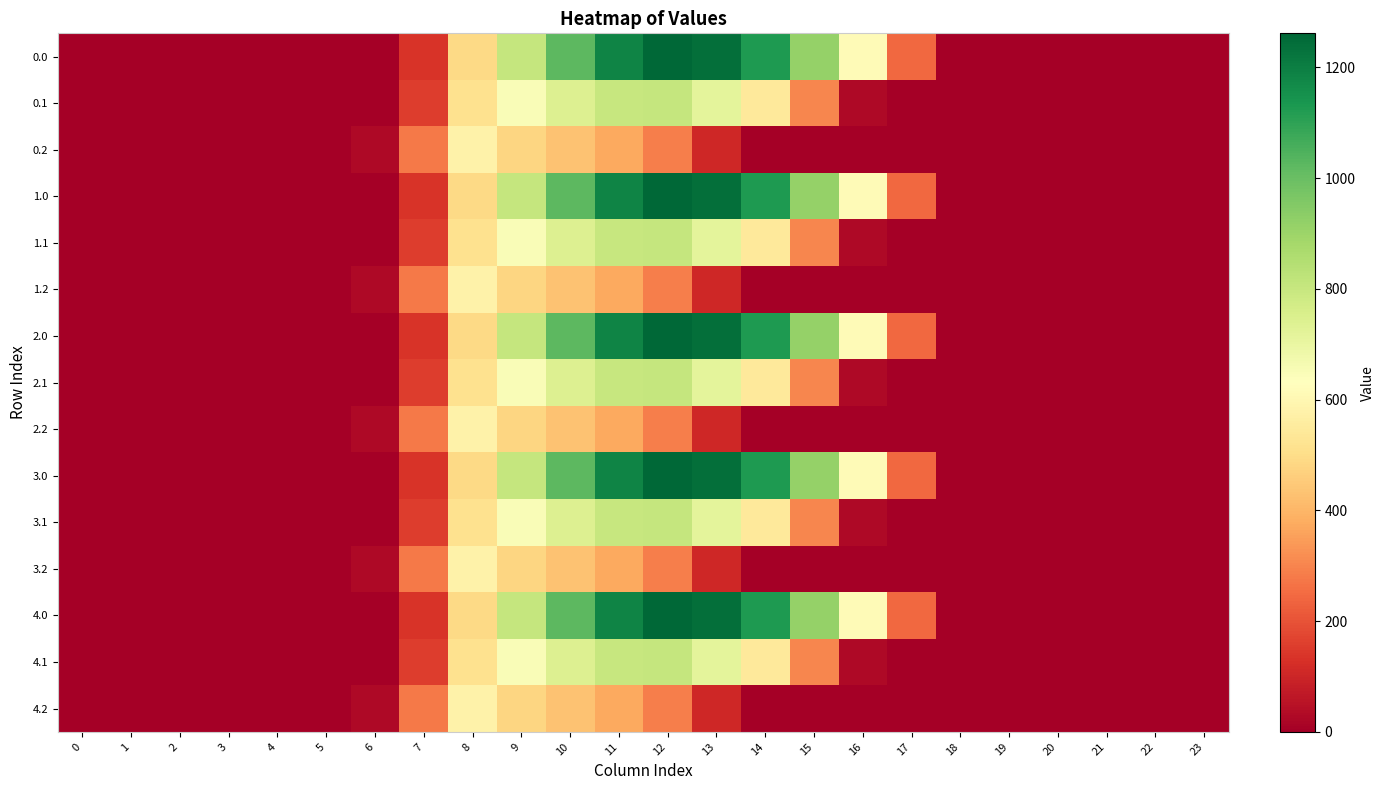

Reading left to right, extract all data points from this chart.

0.0: 0=0.0	1=0.0	2=0.0	3=0.0	4=0.0	5=0.0	6=0.0	7=134.3	8=489.3	9=804.0	10=1023.2	11=1185.2	12=1261.6	13=1237.4	14=1128.6	15=911.8	16=613.0	17=243.5	18=0.0	19=0.0	20=0.0	21=0.0	22=0.0	23=0.0
0.1: 0=0.0	1=0.0	2=0.0	3=0.0	4=0.0	5=0.0	6=0.0	7=153.2	8=514.8	9=646.9	10=742.1	11=800.2	12=806.9	13=715.3	14=544.1	15=301.4	16=26.8	17=0.0	18=0.0	19=0.0	20=0.0	21=0.0	22=0.0	23=0.0
0.2: 0=0.0	1=0.0	2=0.0	3=0.0	4=0.0	5=0.0	6=29.3	7=276.9	8=576.6	9=480.7	10=430.5	11=374.4	12=289.5	13=107.8	14=0.0	15=0.0	16=0.0	17=0.0	18=0.0	19=0.0	20=0.0	21=0.0	22=0.0	23=0.0
1.0: 0=0.0	1=0.0	2=0.0	3=0.0	4=0.0	5=0.0	6=0.0	7=134.3	8=489.3	9=804.0	10=1023.2	11=1185.2	12=1261.6	13=1237.4	14=1128.6	15=911.8	16=613.0	17=243.5	18=0.0	19=0.0	20=0.0	21=0.0	22=0.0	23=0.0
1.1: 0=0.0	1=0.0	2=0.0	3=0.0	4=0.0	5=0.0	6=0.0	7=153.2	8=514.8	9=646.9	10=742.1	11=800.2	12=806.9	13=715.3	14=544.1	15=301.4	16=26.8	17=0.0	18=0.0	19=0.0	20=0.0	21=0.0	22=0.0	23=0.0
1.2: 0=0.0	1=0.0	2=0.0	3=0.0	4=0.0	5=0.0	6=29.3	7=276.9	8=576.6	9=480.7	10=430.5	11=374.4	12=289.5	13=107.8	14=0.0	15=0.0	16=0.0	17=0.0	18=0.0	19=0.0	20=0.0	21=0.0	22=0.0	23=0.0
2.0: 0=0.0	1=0.0	2=0.0	3=0.0	4=0.0	5=0.0	6=0.0	7=134.3	8=489.3	9=804.0	10=1023.2	11=1185.2	12=1261.6	13=1237.4	14=1128.6	15=911.8	16=613.0	17=243.5	18=0.0	19=0.0	20=0.0	21=0.0	22=0.0	23=0.0
2.1: 0=0.0	1=0.0	2=0.0	3=0.0	4=0.0	5=0.0	6=0.0	7=153.2	8=514.8	9=646.9	10=742.1	11=800.2	12=806.9	13=715.3	14=544.1	15=301.4	16=26.8	17=0.0	18=0.0	19=0.0	20=0.0	21=0.0	22=0.0	23=0.0
2.2: 0=0.0	1=0.0	2=0.0	3=0.0	4=0.0	5=0.0	6=29.3	7=276.9	8=576.6	9=480.7	10=430.5	11=374.4	12=289.5	13=107.8	14=0.0	15=0.0	16=0.0	17=0.0	18=0.0	19=0.0	20=0.0	21=0.0	22=0.0	23=0.0
3.0: 0=0.0	1=0.0	2=0.0	3=0.0	4=0.0	5=0.0	6=0.0	7=134.3	8=489.3	9=804.0	10=1023.2	11=1185.2	12=1261.6	13=1237.4	14=1128.6	15=911.8	16=613.0	17=243.5	18=0.0	19=0.0	20=0.0	21=0.0	22=0.0	23=0.0
3.1: 0=0.0	1=0.0	2=0.0	3=0.0	4=0.0	5=0.0	6=0.0	7=153.2	8=514.8	9=646.9	10=742.1	11=800.2	12=806.9	13=715.3	14=544.1	15=301.4	16=26.8	17=0.0	18=0.0	19=0.0	20=0.0	21=0.0	22=0.0	23=0.0
3.2: 0=0.0	1=0.0	2=0.0	3=0.0	4=0.0	5=0.0	6=29.3	7=276.9	8=576.6	9=480.7	10=430.5	11=374.4	12=289.5	13=107.8	14=0.0	15=0.0	16=0.0	17=0.0	18=0.0	19=0.0	20=0.0	21=0.0	22=0.0	23=0.0
4.0: 0=0.0	1=0.0	2=0.0	3=0.0	4=0.0	5=0.0	6=0.0	7=134.3	8=489.3	9=804.0	10=1023.2	11=1185.2	12=1261.6	13=1237.4	14=1128.6	15=911.8	16=613.0	17=243.5	18=0.0	19=0.0	20=0.0	21=0.0	22=0.0	23=0.0
4.1: 0=0.0	1=0.0	2=0.0	3=0.0	4=0.0	5=0.0	6=0.0	7=153.2	8=514.8	9=646.9	10=742.1	11=800.2	12=806.9	13=715.3	14=544.1	15=301.4	16=26.8	17=0.0	18=0.0	19=0.0	20=0.0	21=0.0	22=0.0	23=0.0
4.2: 0=0.0	1=0.0	2=0.0	3=0.0	4=0.0	5=0.0	6=29.3	7=276.9	8=576.6	9=480.7	10=430.5	11=374.4	12=289.5	13=107.8	14=0.0	15=0.0	16=0.0	17=0.0	18=0.0	19=0.0	20=0.0	21=0.0	22=0.0	23=0.0